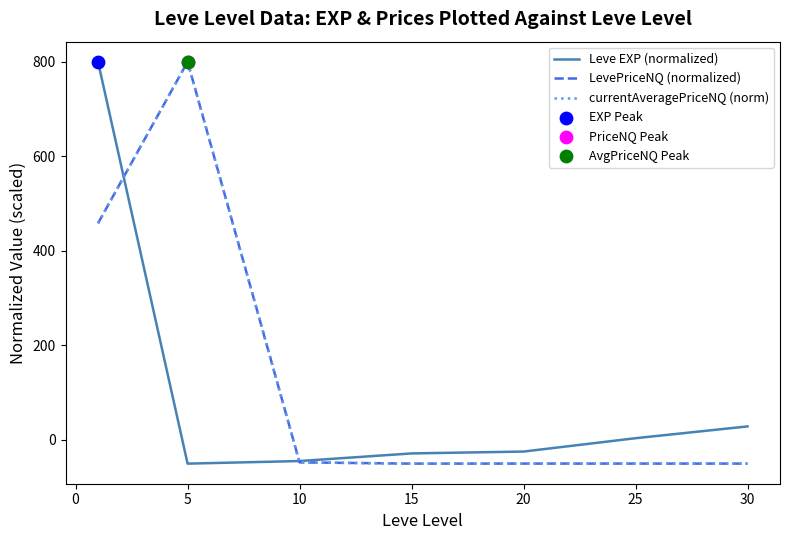

What is the maximum value for LevePriceNQ (normalized)?

800.0